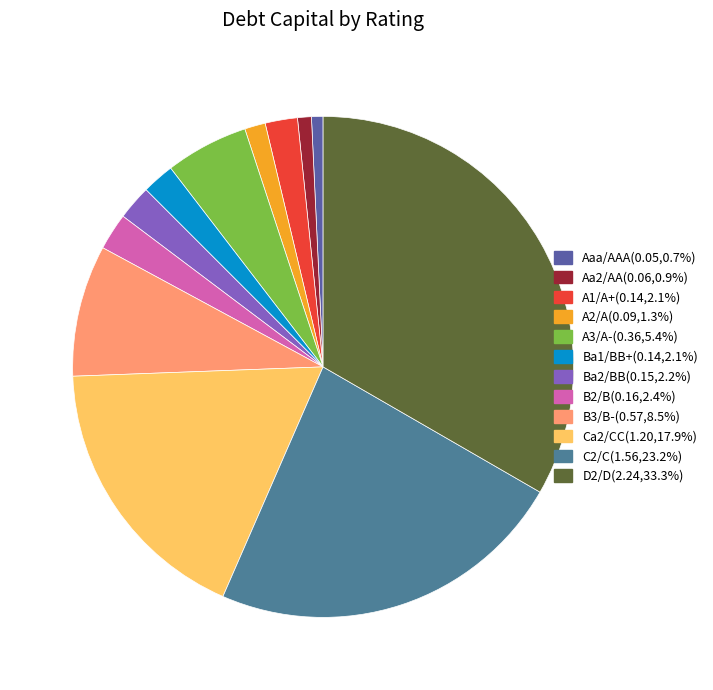

Is there a majority slice in this chart?

No